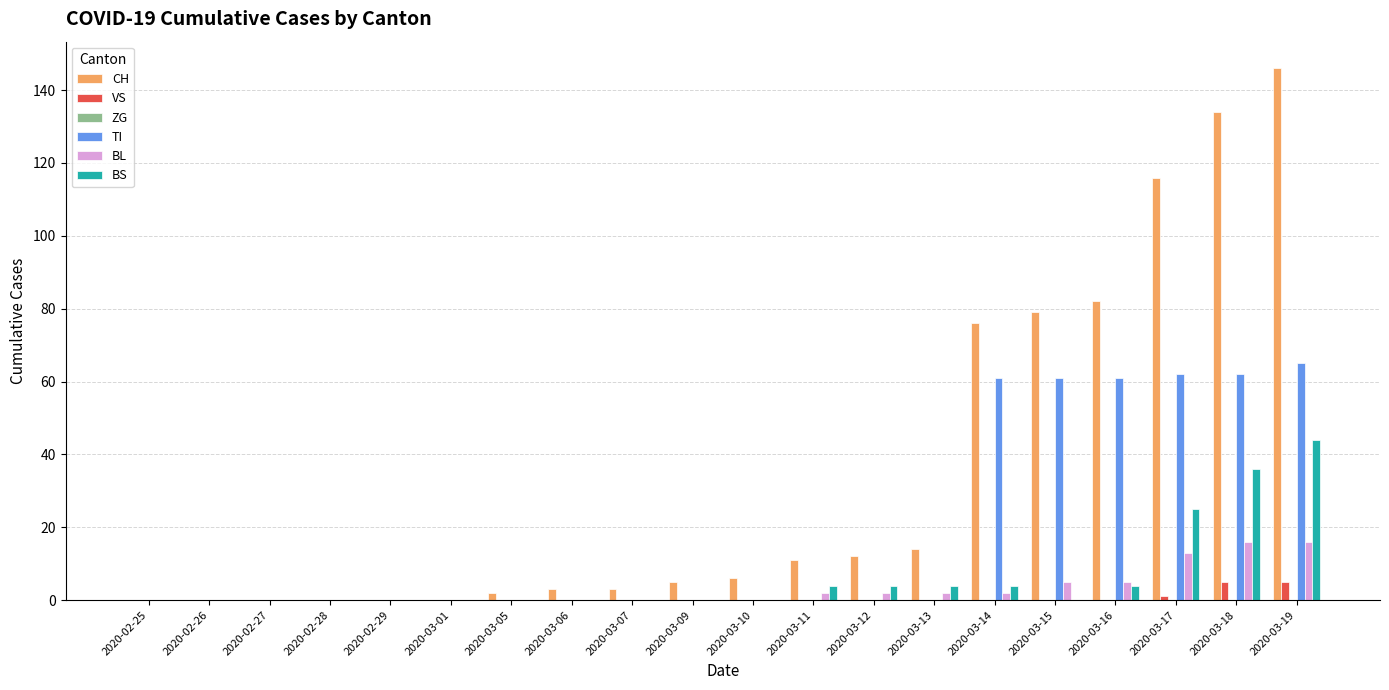

What is the sum of the CH values at 2020-03-10 and 2020-03-09?

11